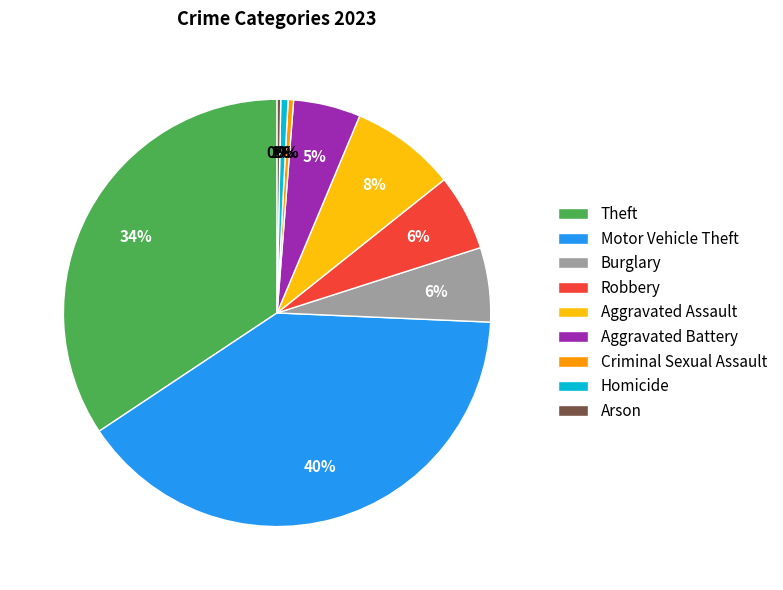

To the nearest percent, what portion does Theft represent?

34%